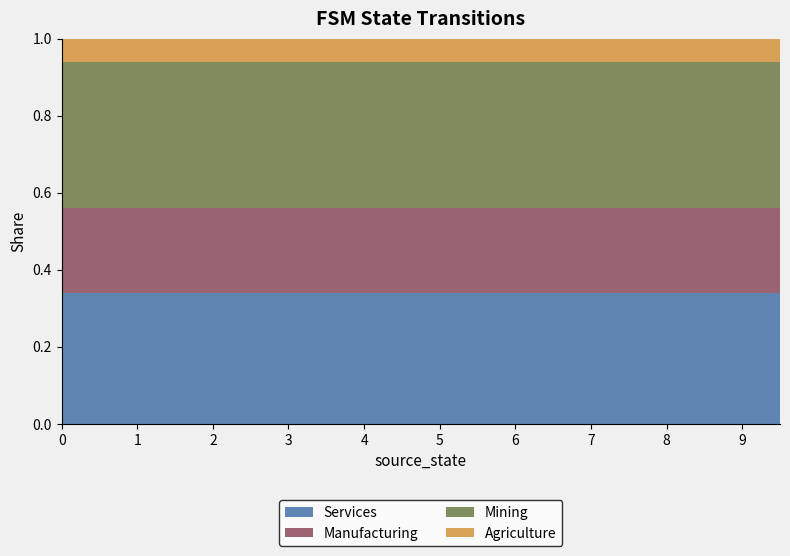

What is the total value across all series at 8?

1.0